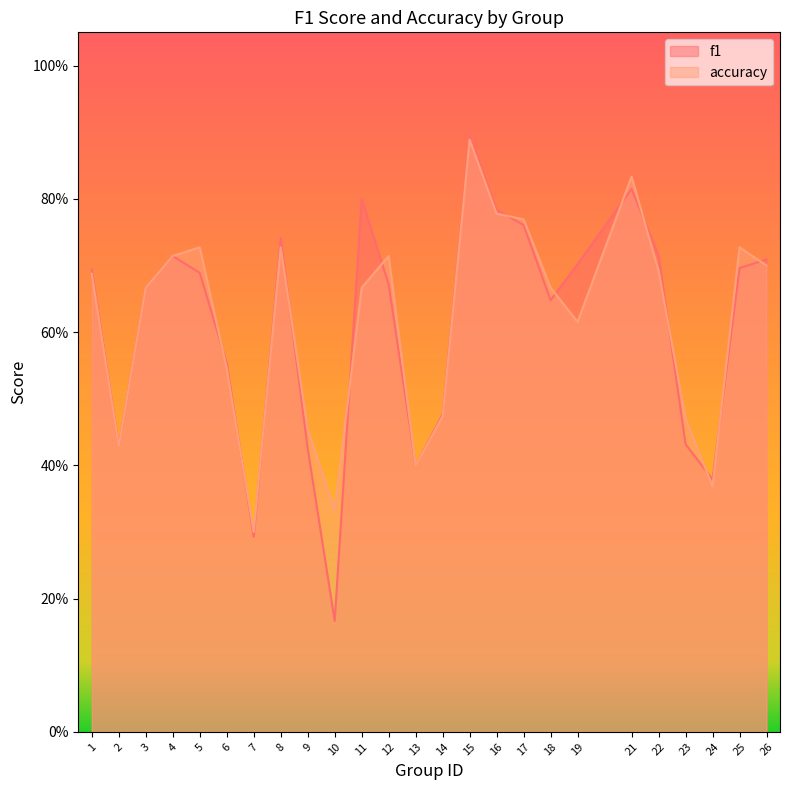

Reading left to right, what are all the values shown in this chart?

f1: 0.7	0.4	0.7	0.7	0.7	0.6	0.3	0.7	0.4	0.2	0.8	0.7	0.4	0.5	0.9	0.8	0.8	0.6	0.7	0.8	0.7	0.4	0.4	0.7	0.7
accuracy: 0.7	0.4	0.7	0.7	0.7	0.5	0.3	0.7	0.5	0.3	0.7	0.7	0.4	0.5	0.9	0.8	0.8	0.7	0.6	0.8	0.7	0.5	0.4	0.7	0.7